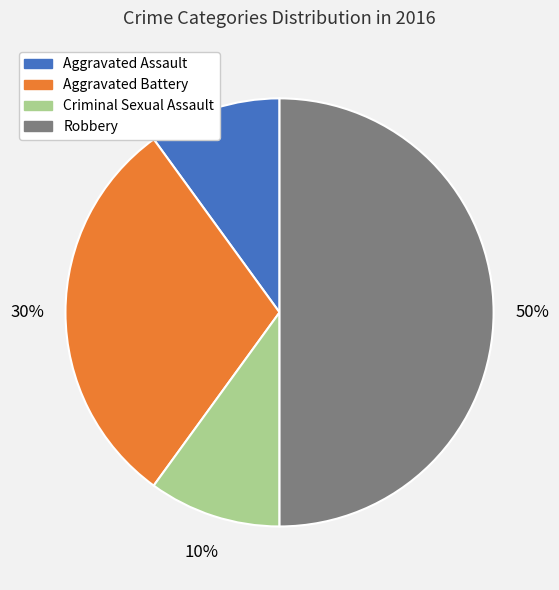

How many segments does this pie chart have?

4